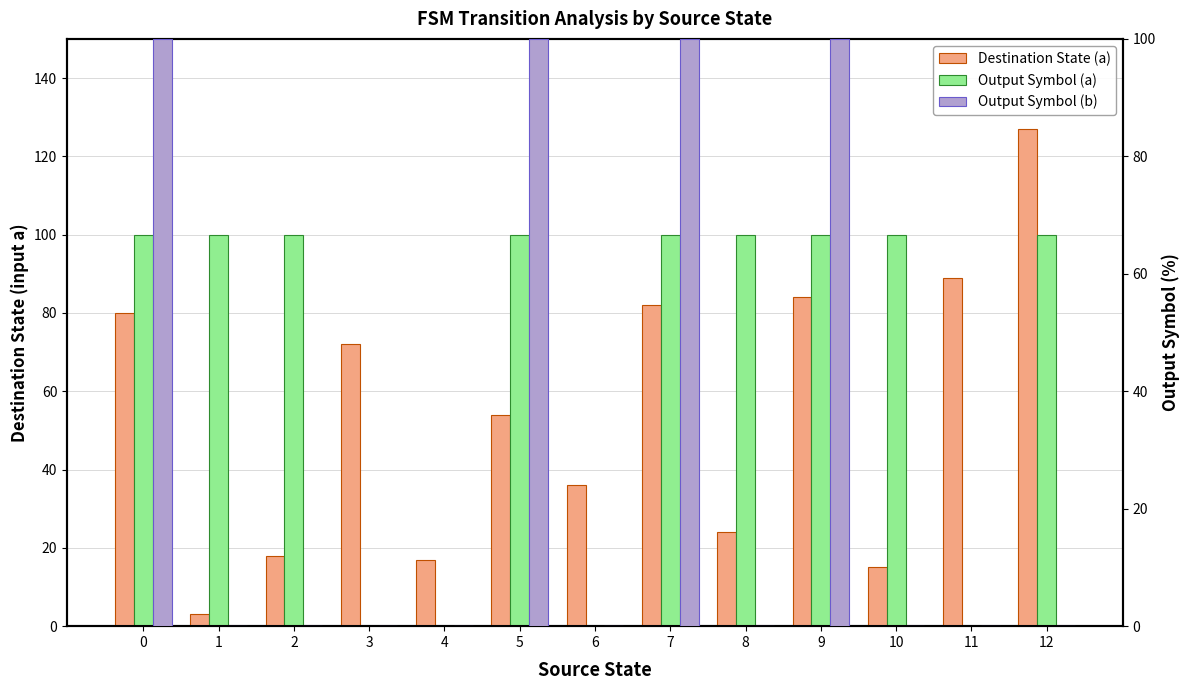

What is the difference between the maximum and second lowest values in the Destination State (a) series?

112